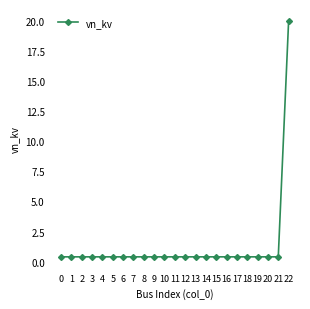

What is the average value?

1.3